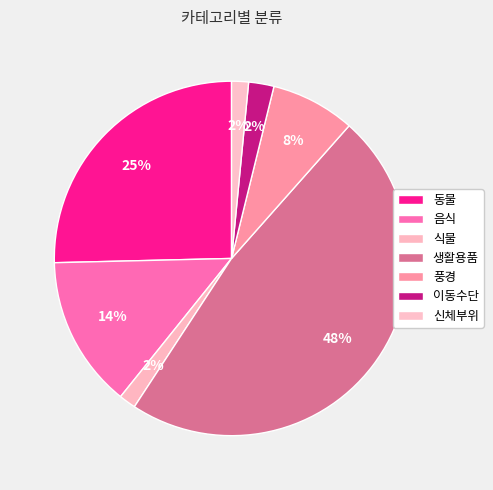

Do 동물 and 이동수단 together represent more than half of the pie?

No